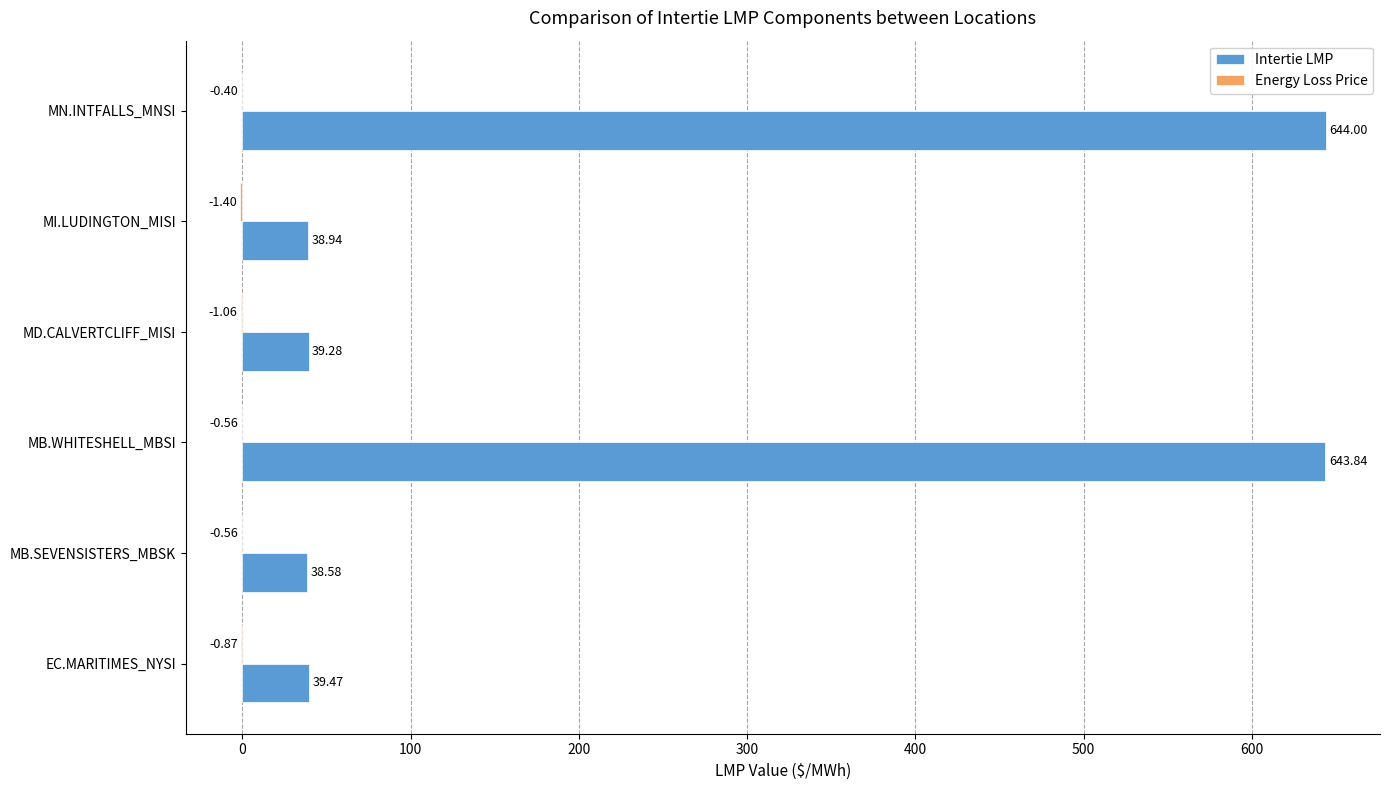

Which series has the largest total across all categories?

Intertie LMP